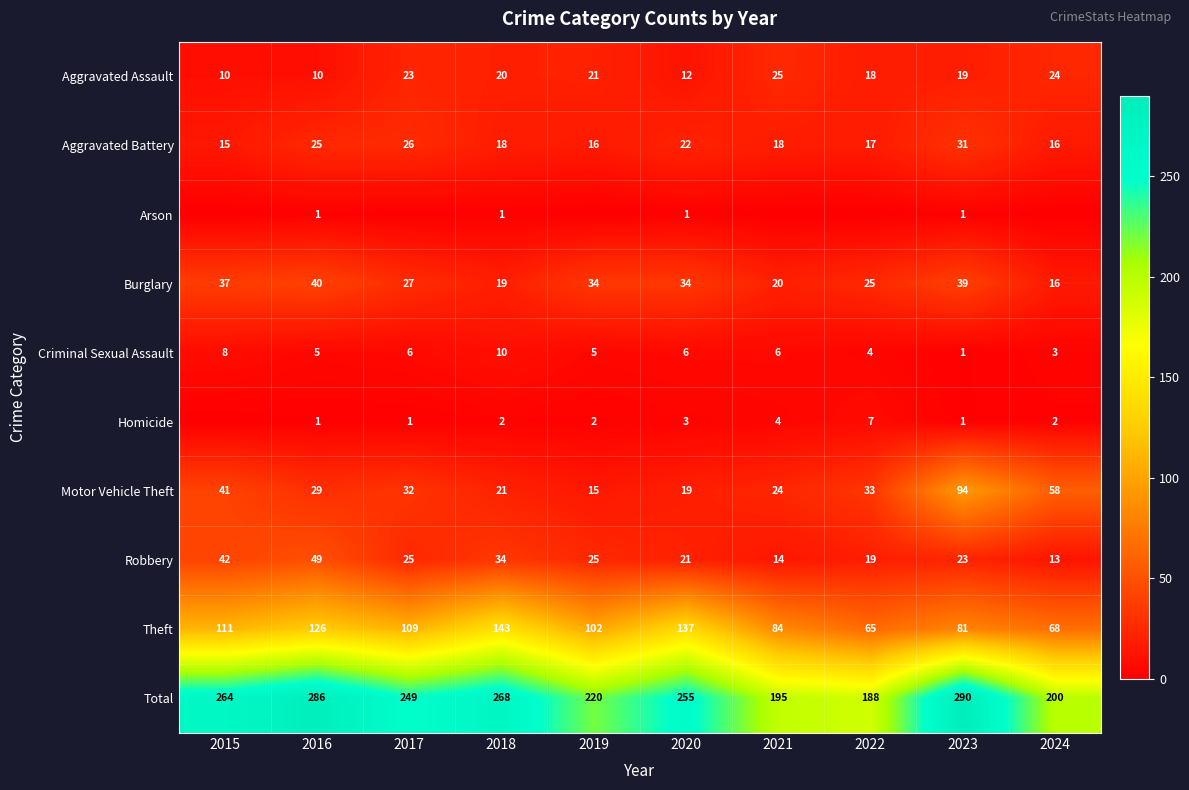

Rank the categories by Theft value from lowest to highest.

2022, 2024, 2023, 2021, 2019, 2017, 2015, 2016, 2020, 2018